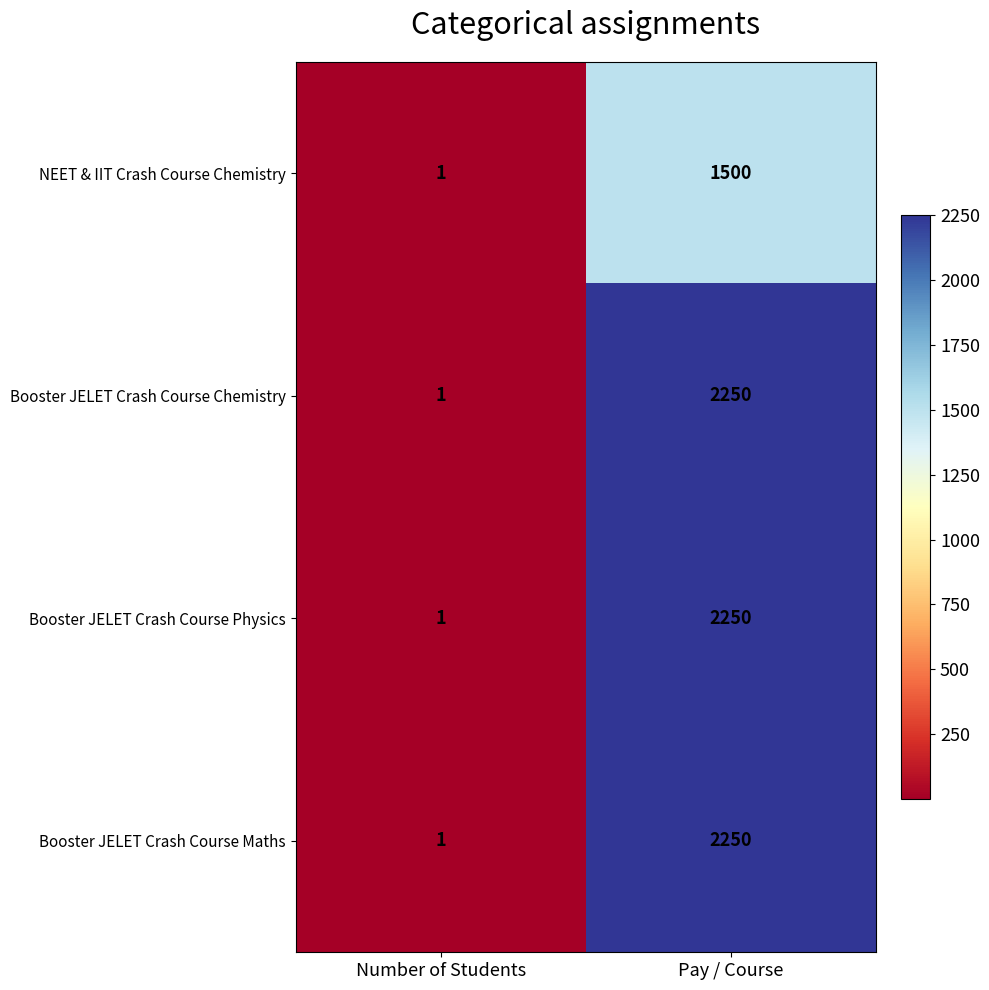

The value of Booster JELET Crash Course Maths at Number of Students is 2. True or false?

False